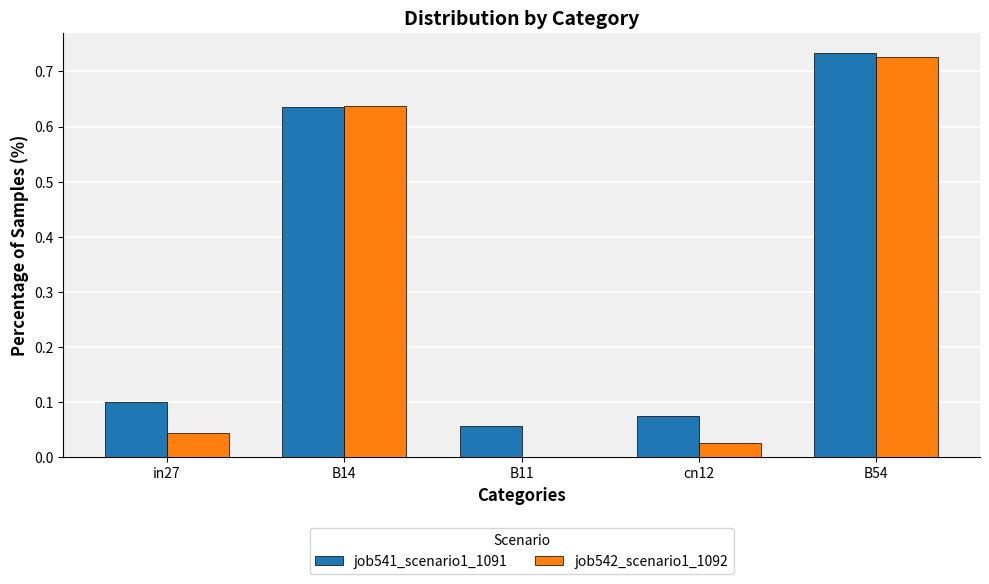

How many data points in job542_scenario1_1092 are above 0?

4